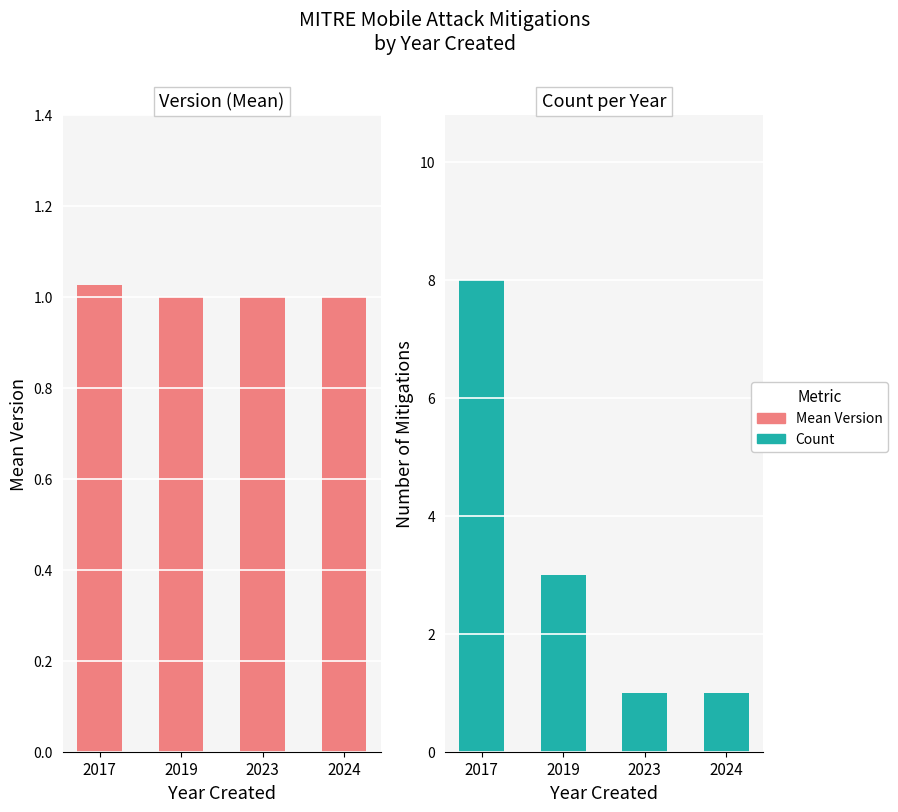

Reading left to right, list all the values displayed in this chart.

Mean Version: 2017=1.0	2019=1.0	2023=1.0	2024=1.0
Count: 2017=8.0	2019=3.0	2023=1.0	2024=1.0